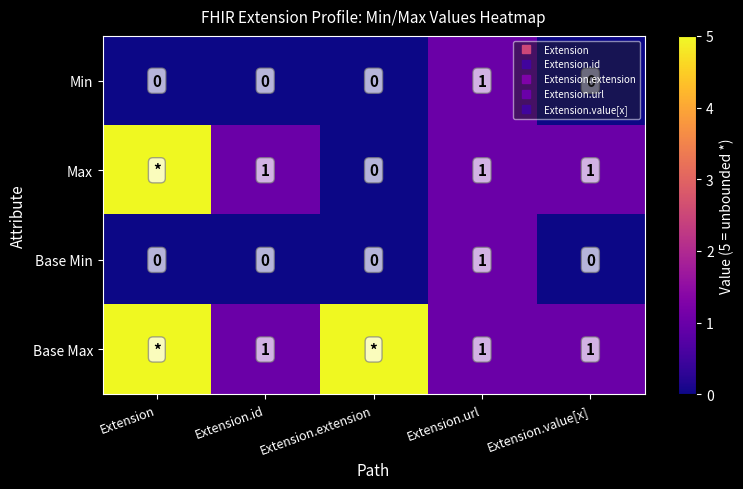

What is the spread (max minus min) of values at Extension.value[x]?

1